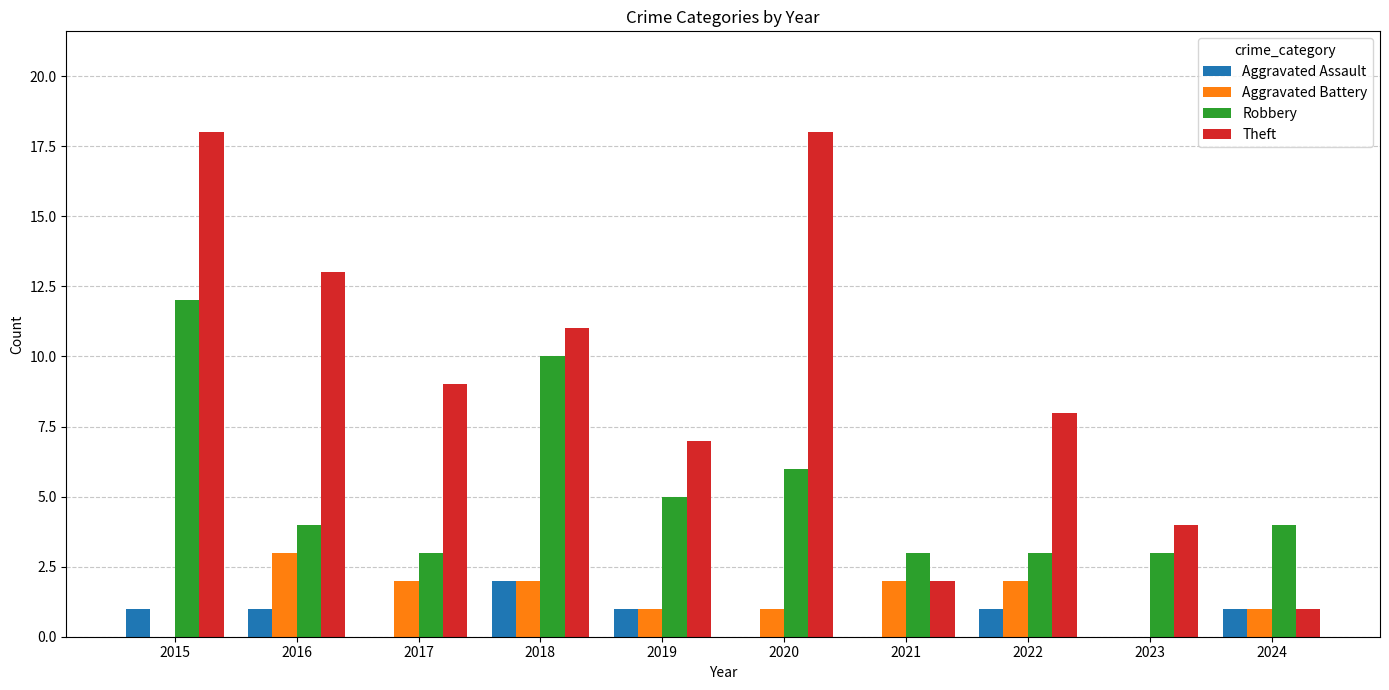

Which series changed the most between 2023 and 2024?

Theft